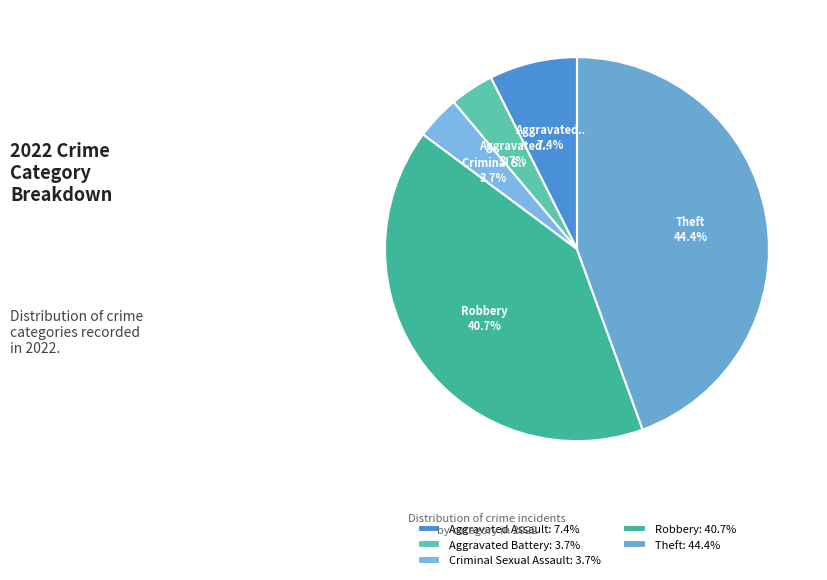

Is it true that Aggravated Assault is 13% of the pie?

False